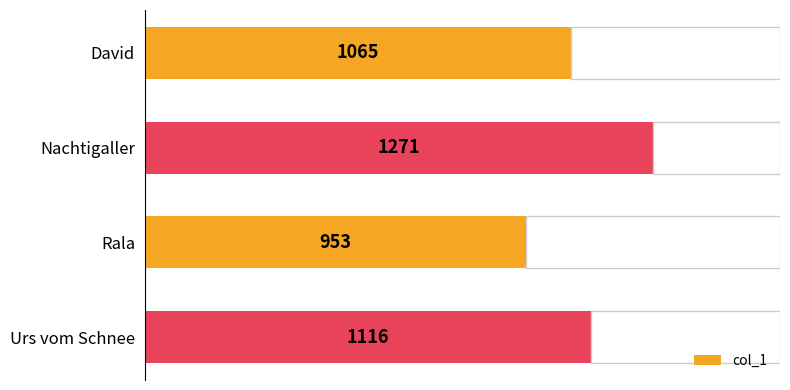

Rank the categories by col_1 value from highest to lowest.

Nachtigaller, Urs vom Schnee, David, Rala